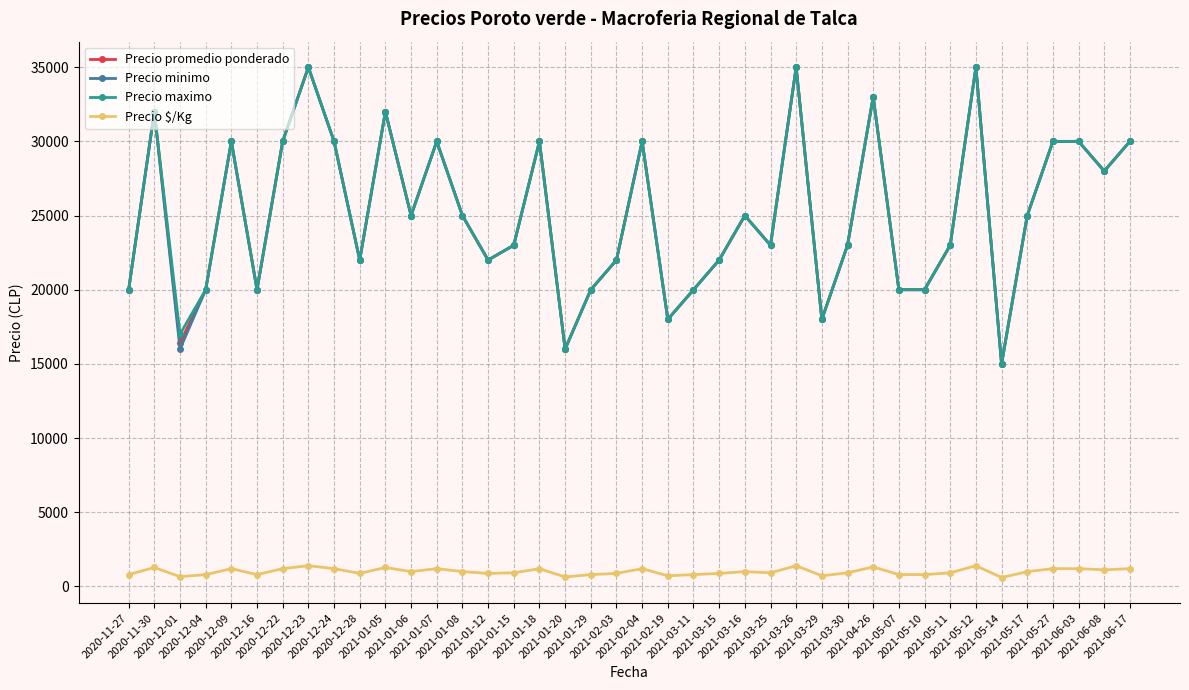

What is the value of the Precio maximo point at the 15th from the left?

22000